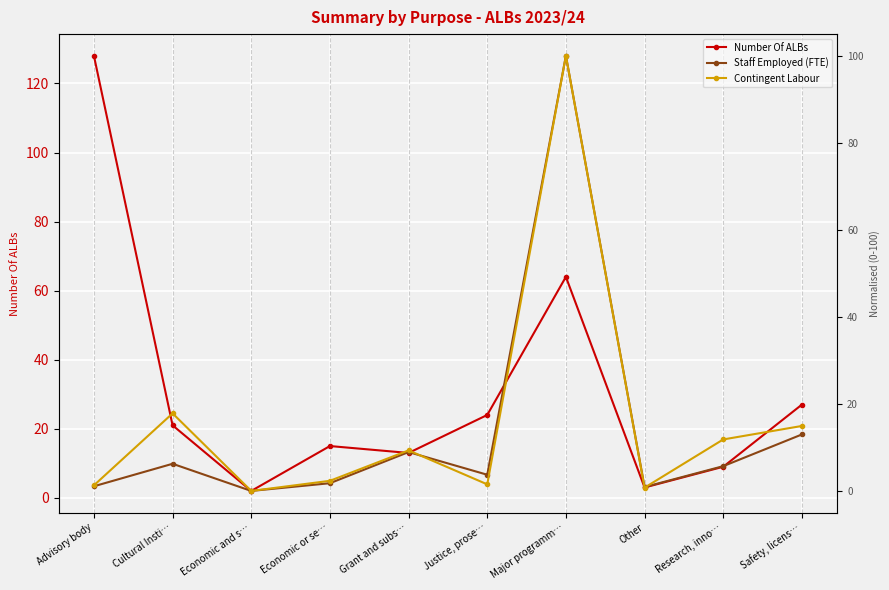

How many categories are shown in the chart?

10